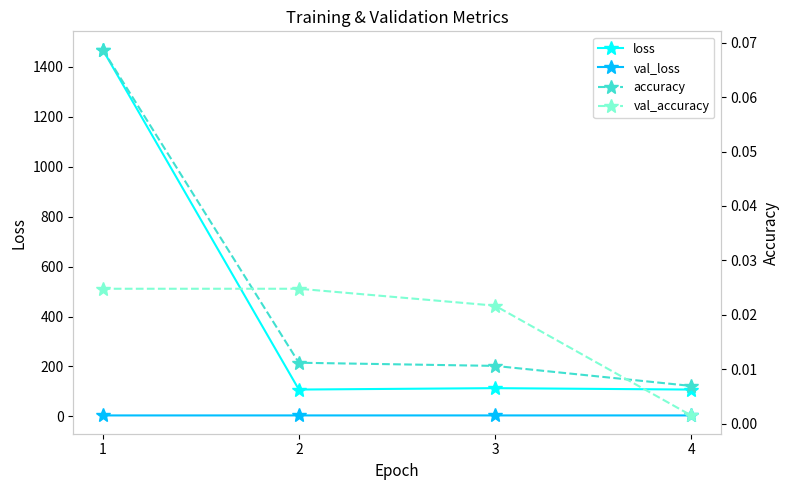

How many interior local valleys does the loss series have?

1